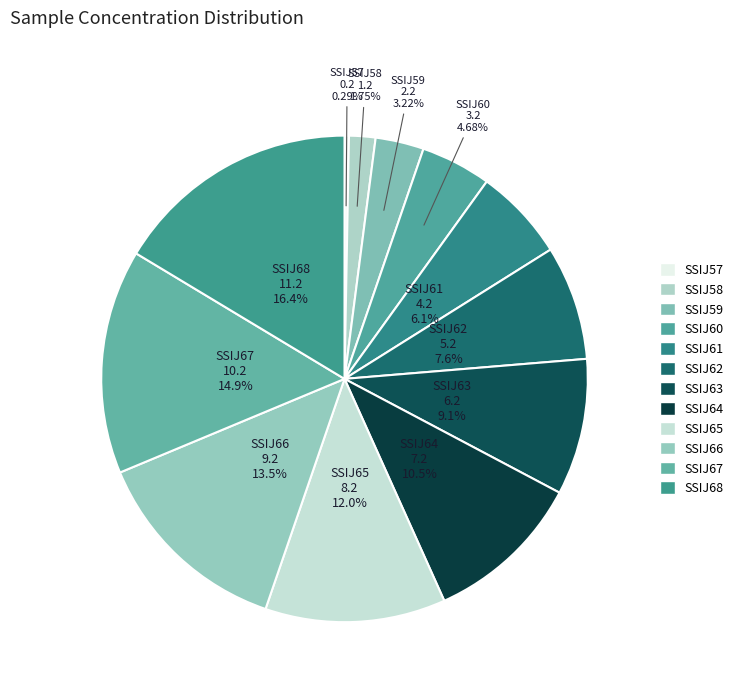

Is it true that SSIJ65 is 3% of the pie?

False